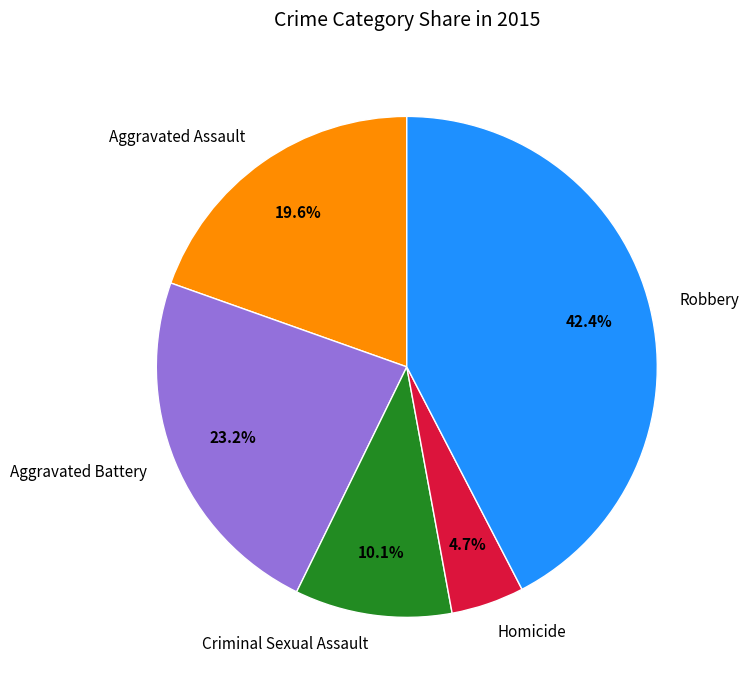

Does any single category account for the majority?

No